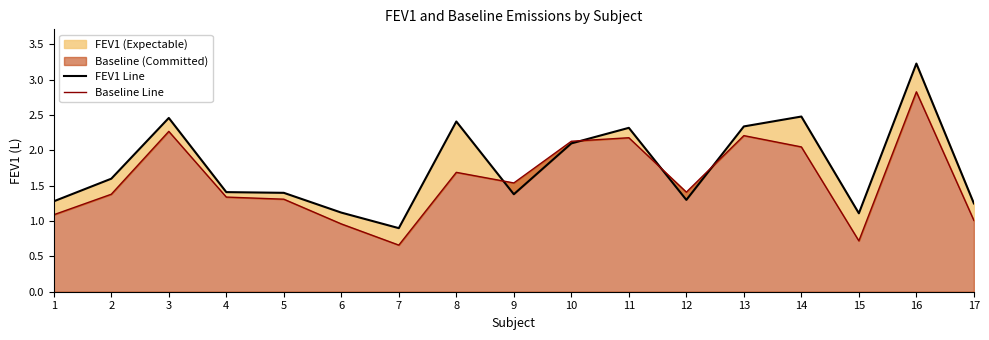

Is the value of Baseline Line at 17 greater than the value of FEV1 Line at 1?

No